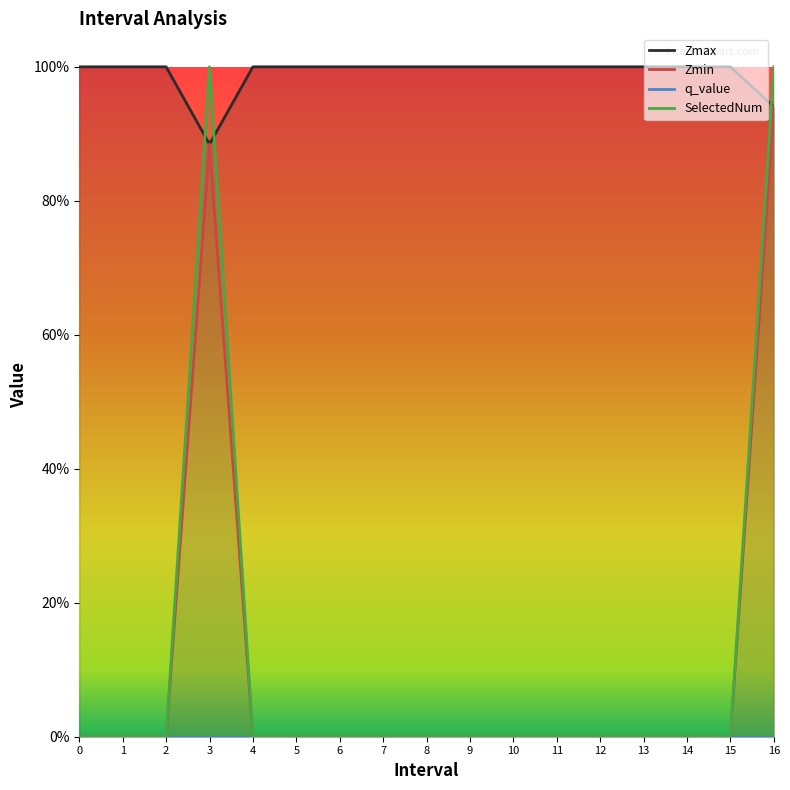

True or false: SelectedNum and Zmin intersect in this chart.

False